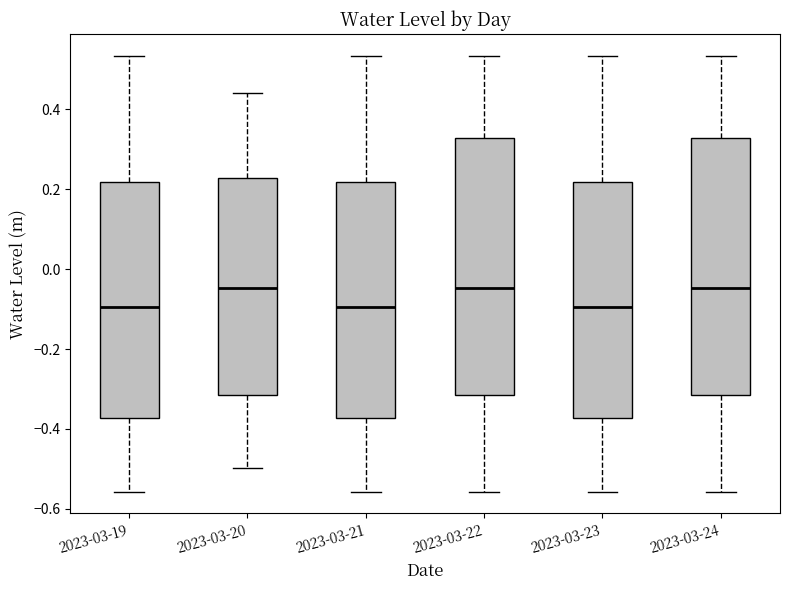

Reading left to right, transcribe this box plot: for each box, give where its median line is, the range the box spans, and where its two whiskers end, as read against the y-axis. The values are not printed on the chart, so give them approximately, as read against the axis.

2023-03-19: median -0.10, box -0.38 to 0.22, whiskers -0.56 to 0.54
2023-03-20: median -0.04, box -0.32 to 0.22, whiskers -0.50 to 0.44
2023-03-21: median -0.10, box -0.38 to 0.22, whiskers -0.56 to 0.54
2023-03-22: median -0.04, box -0.32 to 0.32, whiskers -0.56 to 0.54
2023-03-23: median -0.10, box -0.38 to 0.22, whiskers -0.56 to 0.54
2023-03-24: median -0.04, box -0.32 to 0.32, whiskers -0.56 to 0.54